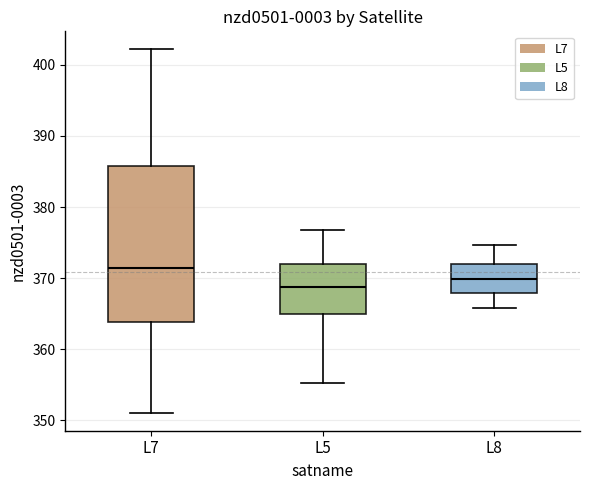

Reading left to right, transcribe this box plot: for each box, give where its median line is, the range the box spans, and where its two whiskers end, as read against the y-axis. The values are not printed on the chart, so give them approximately, as read against the axis.

L7: median 371, box 364 to 386, whiskers 351 to 402
L5: median 369, box 365 to 372, whiskers 355 to 377
L8: median 370, box 368 to 372, whiskers 366 to 375